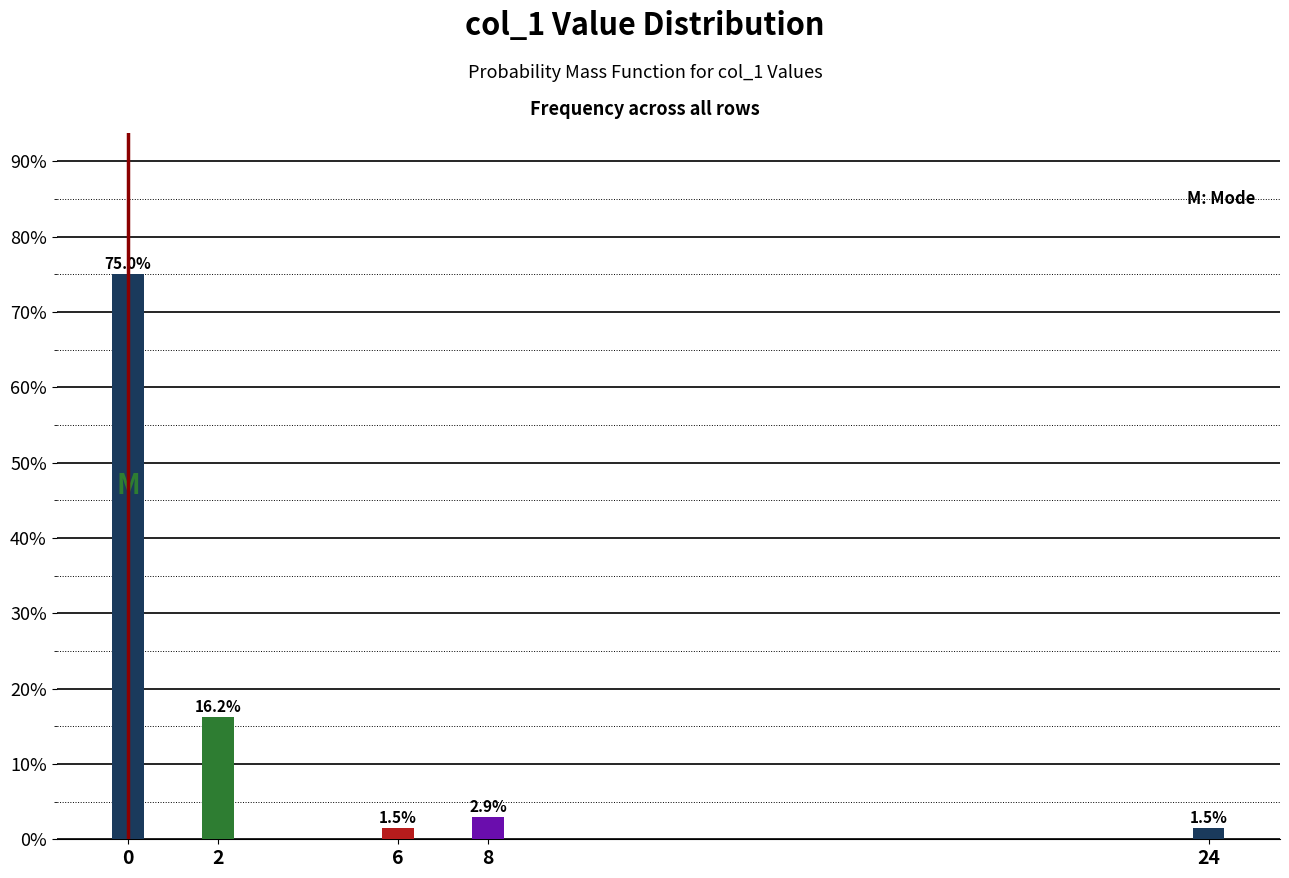

Reading left to right, list all the values displayed in this chart.

0=75.0	2=16.2	6=1.5	8=2.9	24=1.5